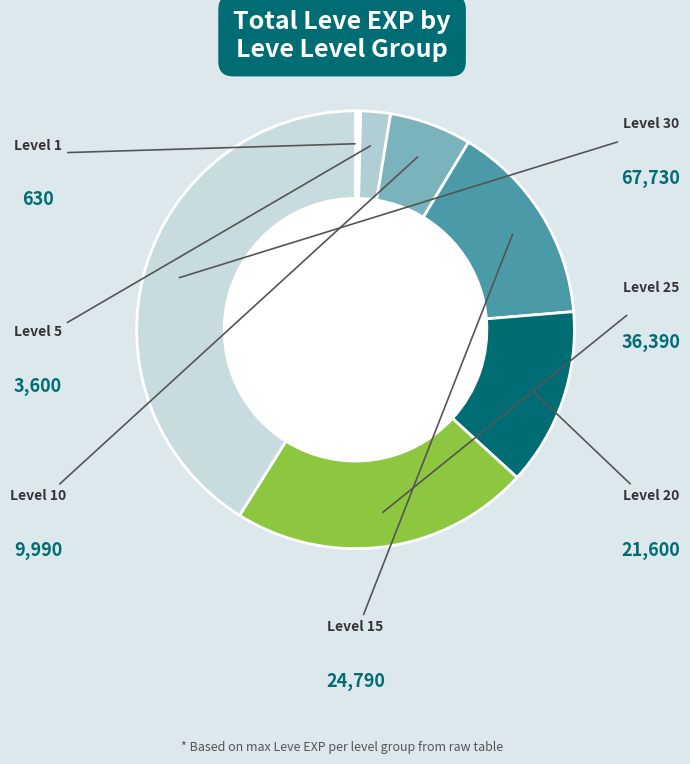

Rank the categories by value from lowest to highest.

Level 1, Level 5, Level 10, Level 20, Level 15, Level 25, Level 30